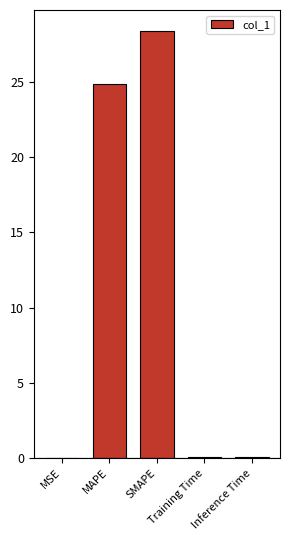

How many categories are shown in the chart?

5